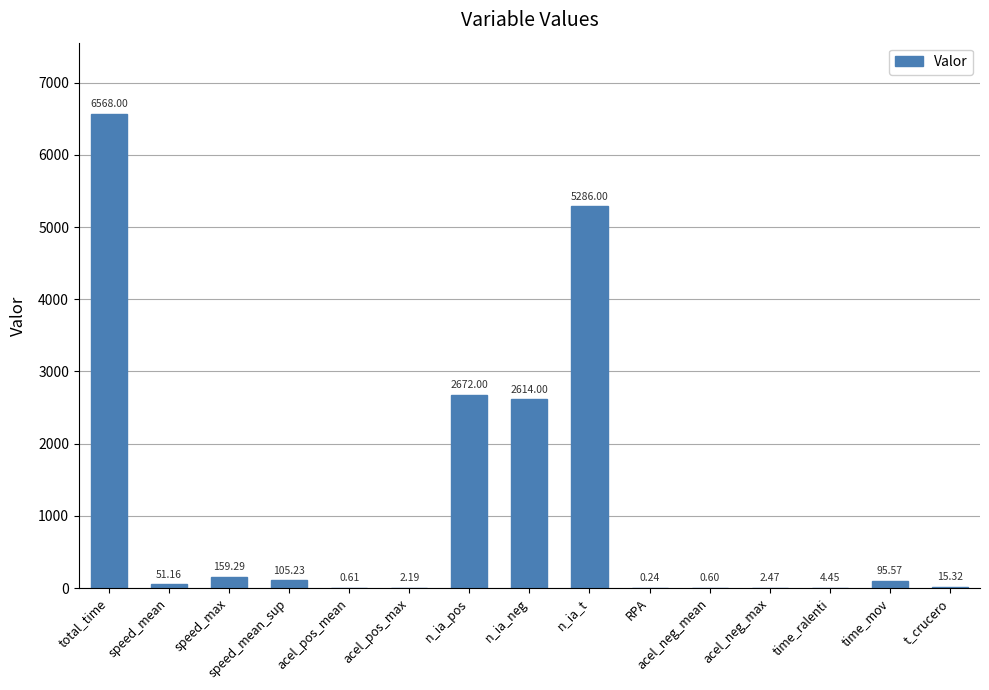

Which label corresponds to the largest value in the chart?

total_time